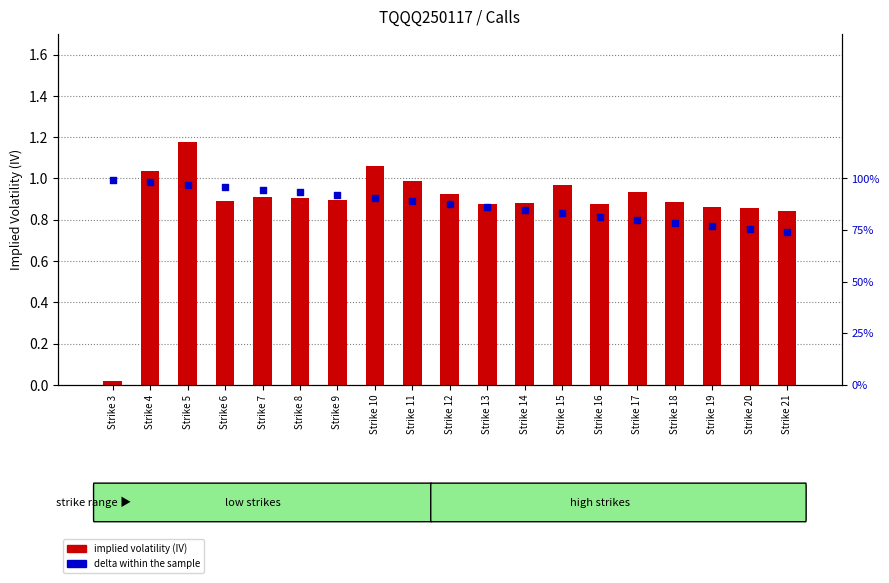

Which series has the largest Y range (max minus min)?

implied volatility (IV)